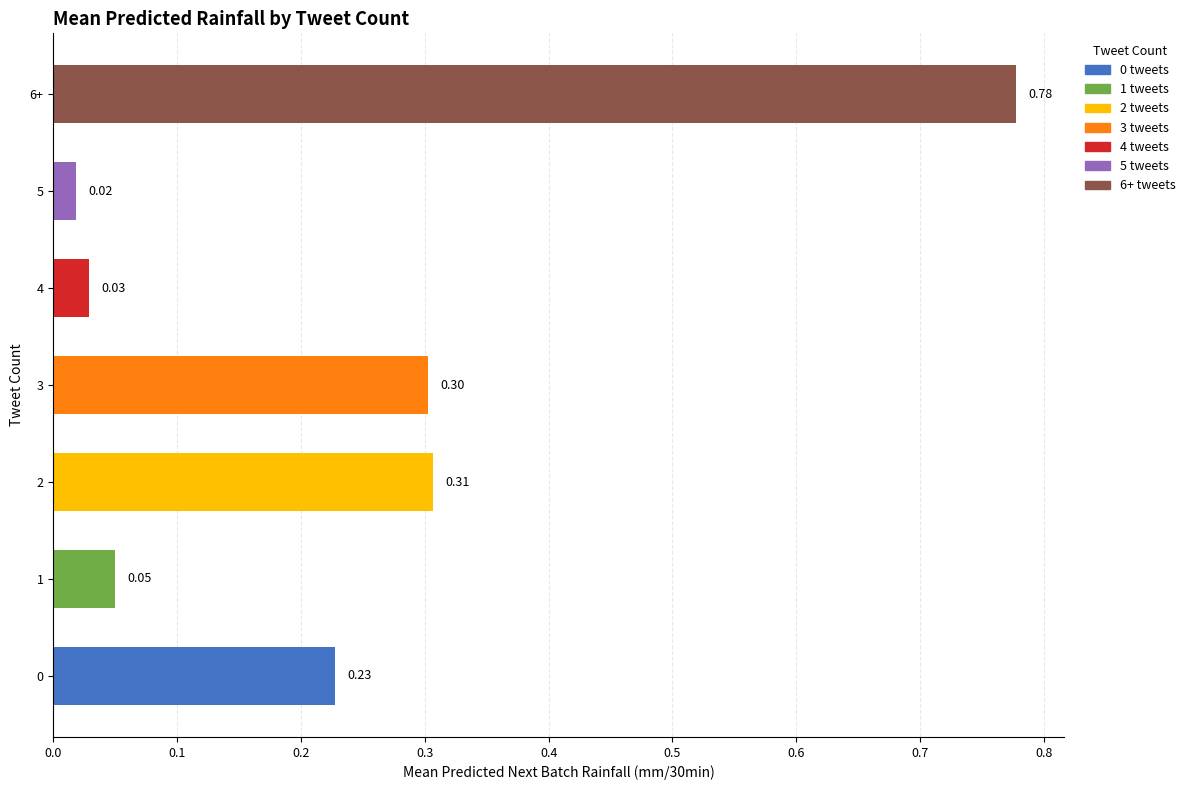

Which label corresponds to the largest value in the chart?

6+